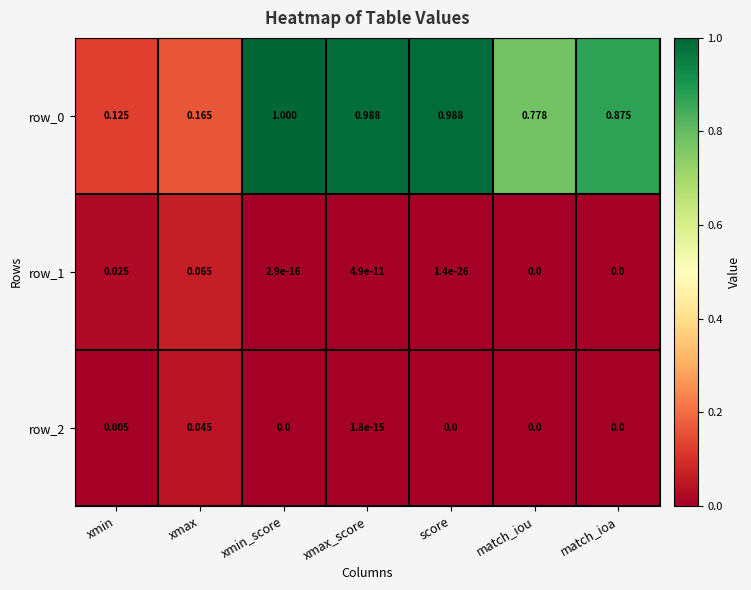

At which category does the chart reach its peak across all series?

xmin_score